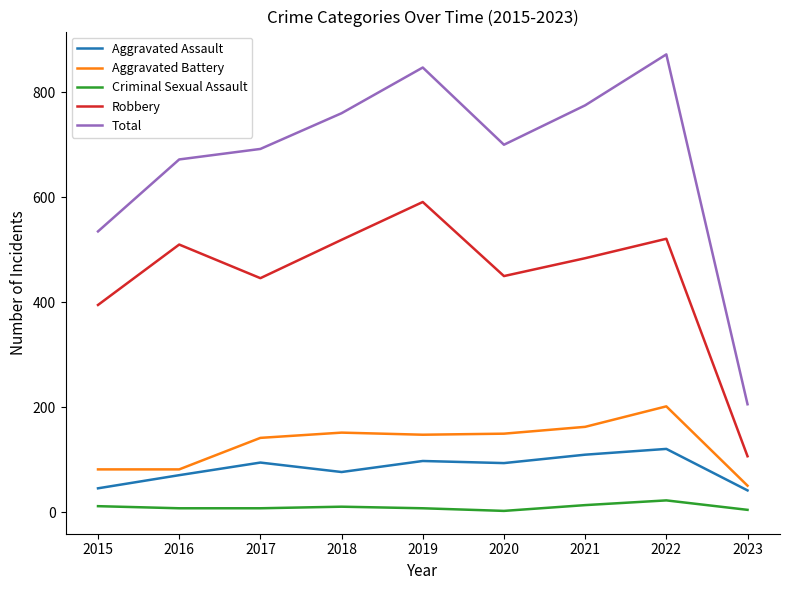

The Aggravated Battery series shows 82 at 2016. True or false?

True